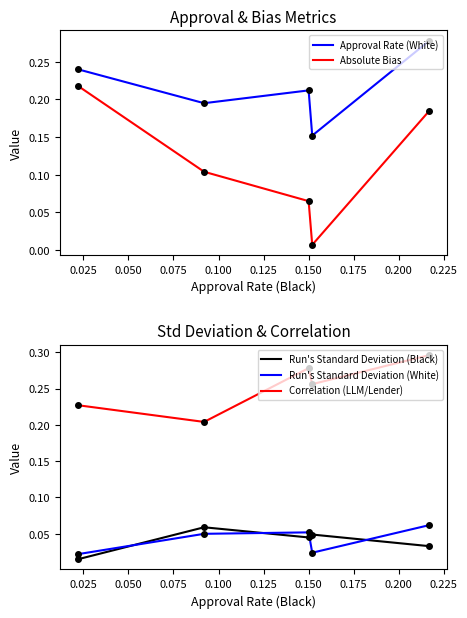

What are all the series names shown in the legend?

Approval Rate (White), Absolute Bias, Run's Standard Deviation (Black), Run's Standard Deviation (White), Correlation (LLM/Lender)